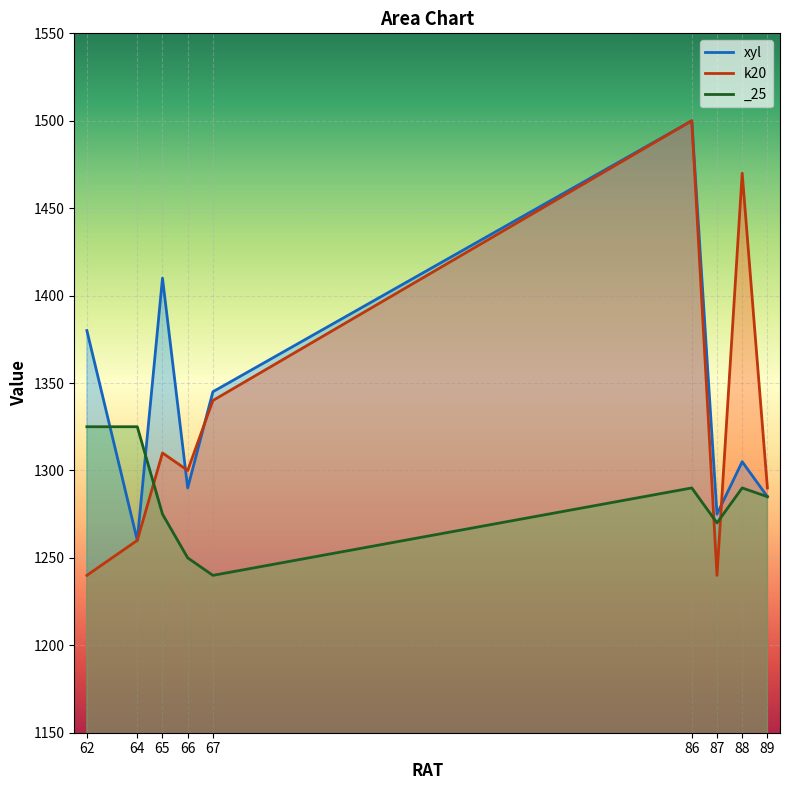

How many data points in xyl are above 1305?

4